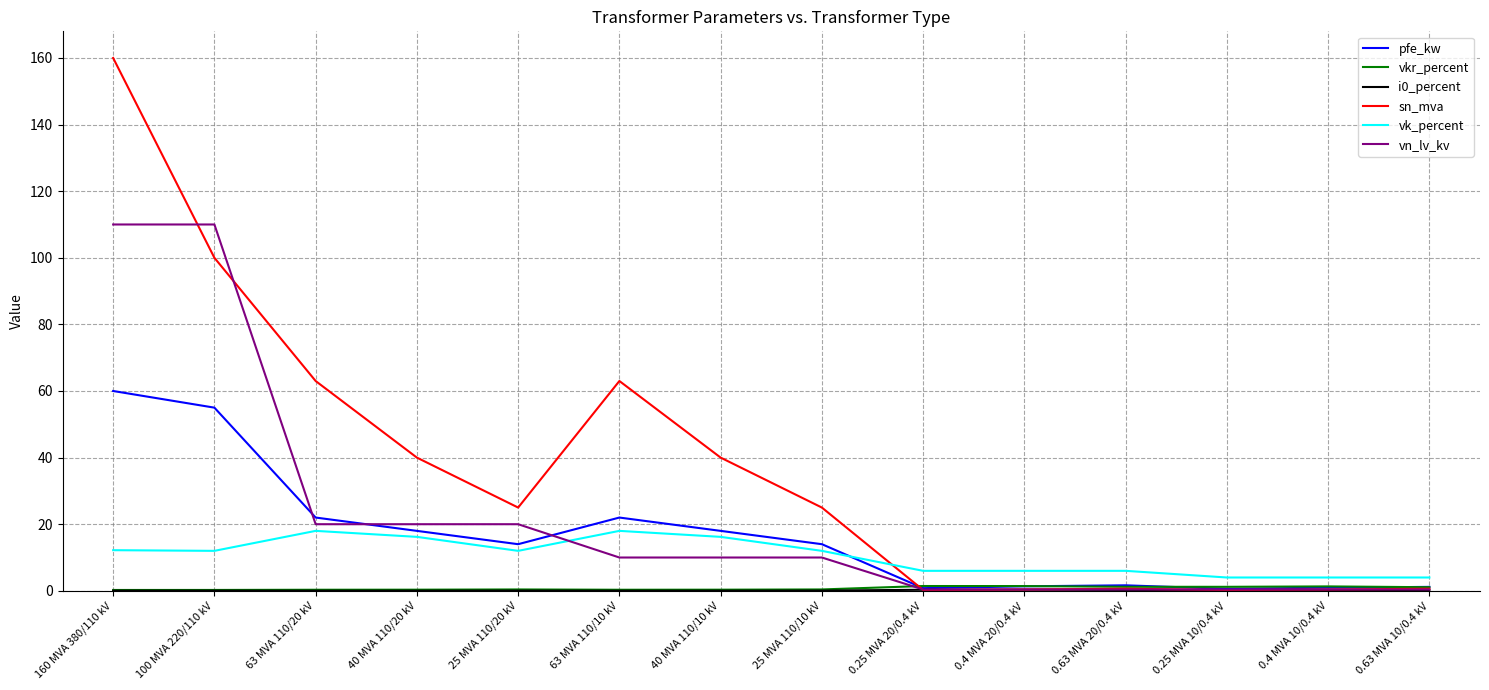

The value of vn_lv_kv at 63 MVA 110/10 kV is 10.0. True or false?

True